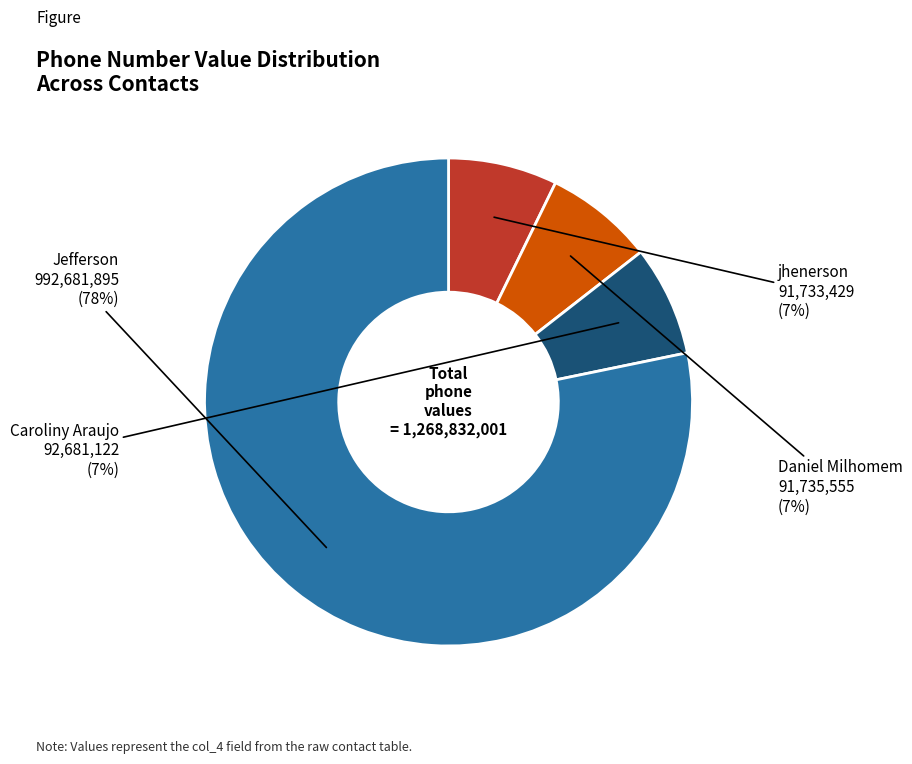

Is there a majority slice in this chart?

Yes